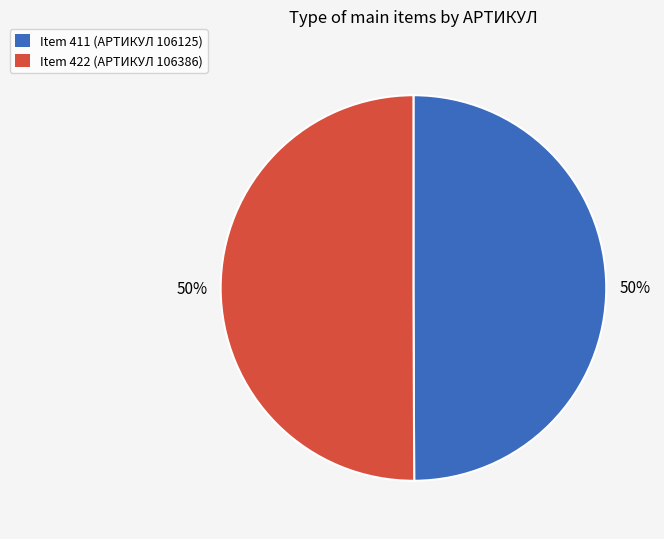

Count the number of slices in the pie.

2